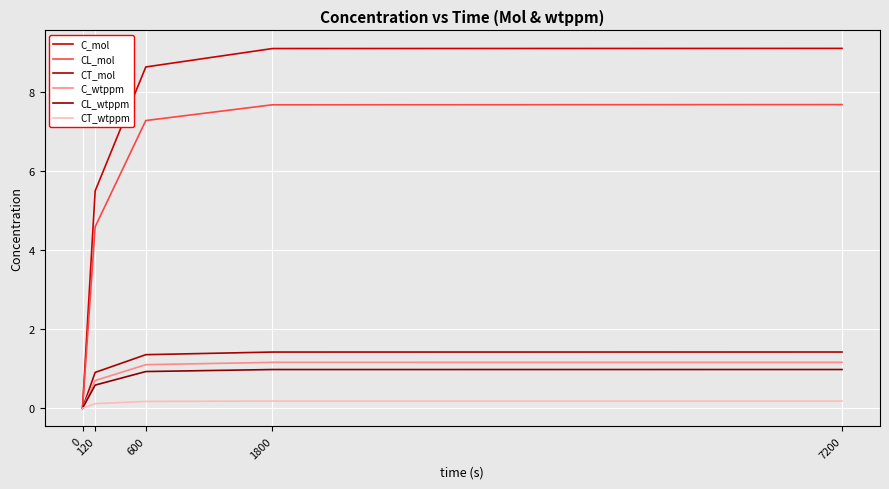

Is the value of CL_mol at 7200 greater than the value of CL_wtppm at 600?

Yes